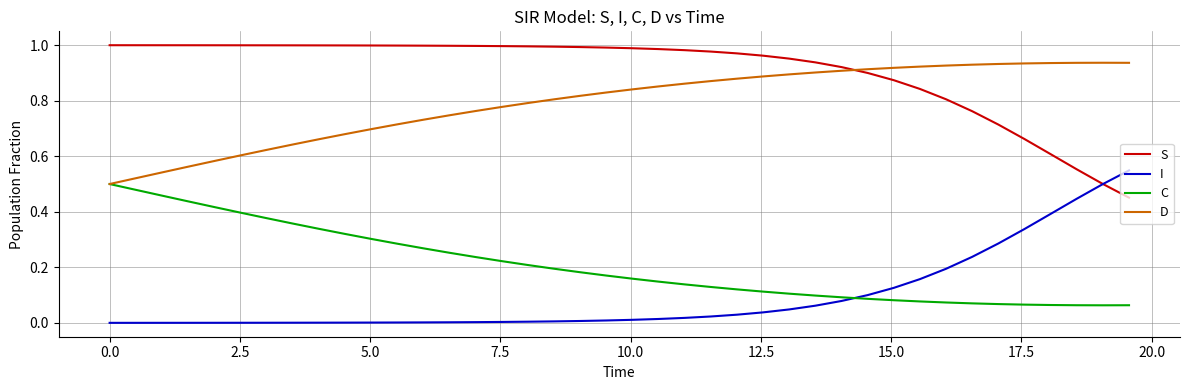

List the series in order of their peak value, lowest first.

C, I, D, S